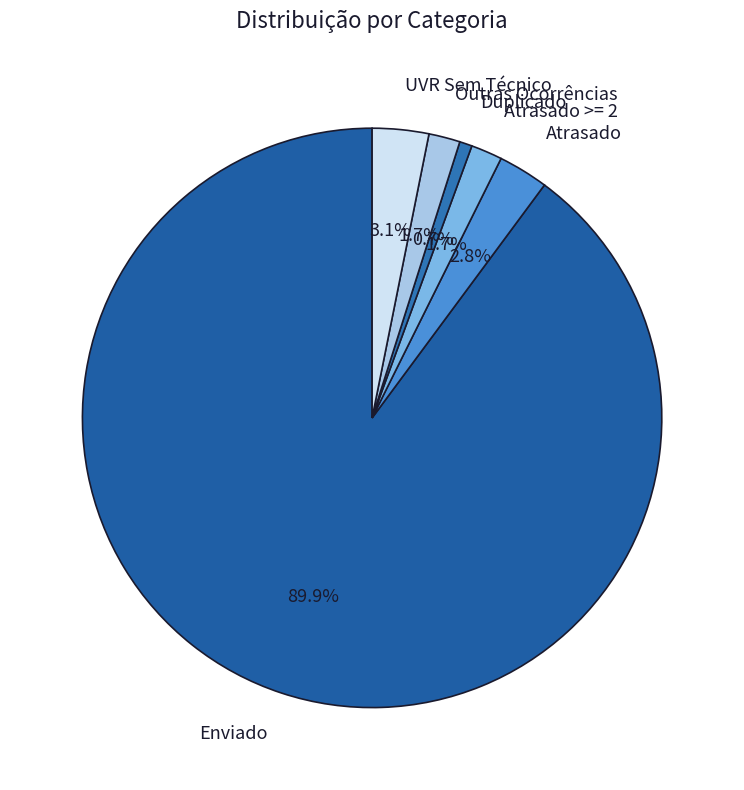

True or false: Duplicado accounts for 1% of the total.

True